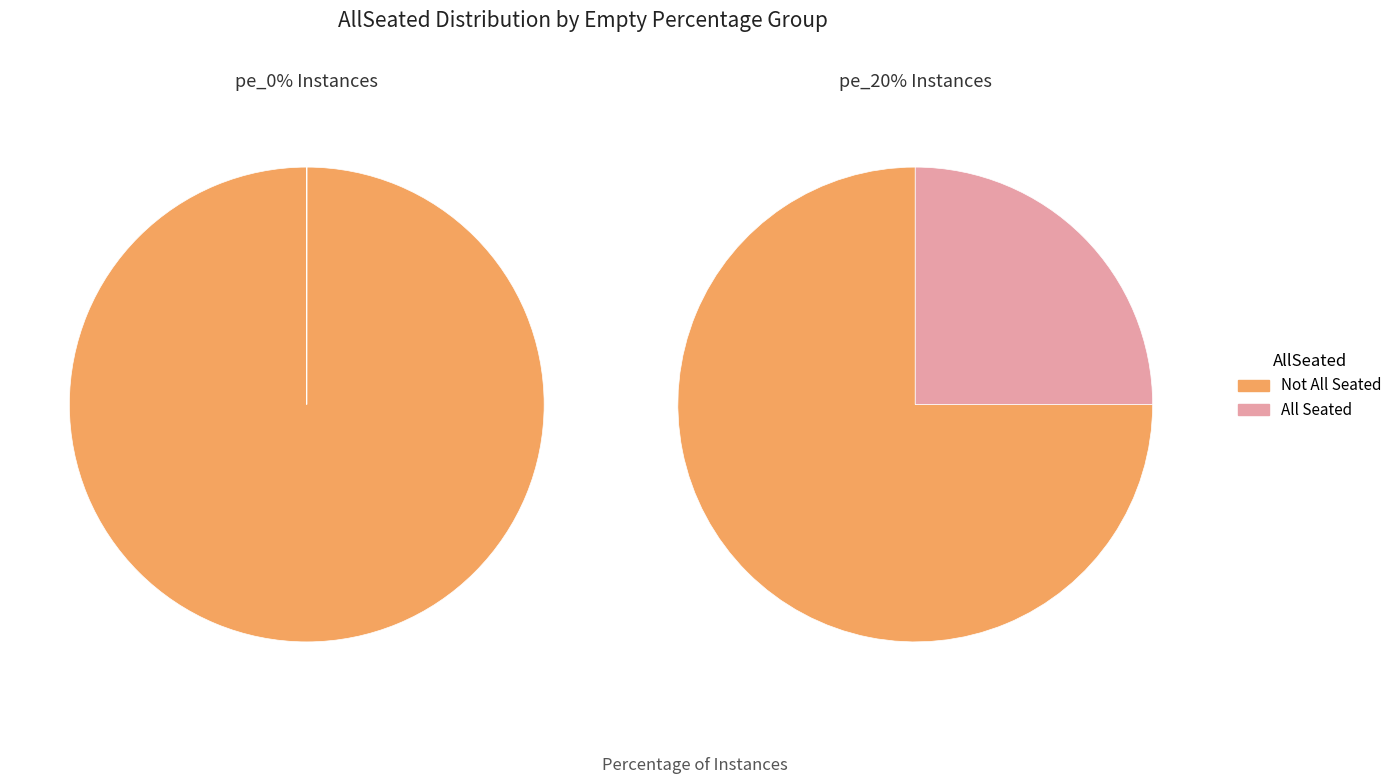

To the nearest percent, what percentage of the pie is False?

76%